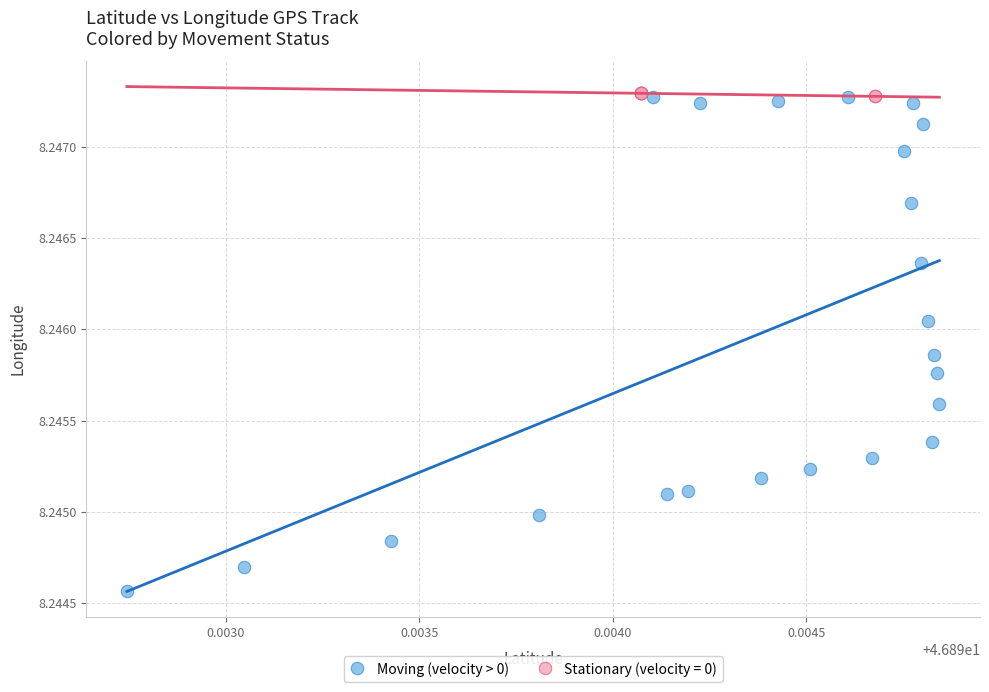

Which series has the largest Y range (max minus min)?

Moving (velocity > 0)